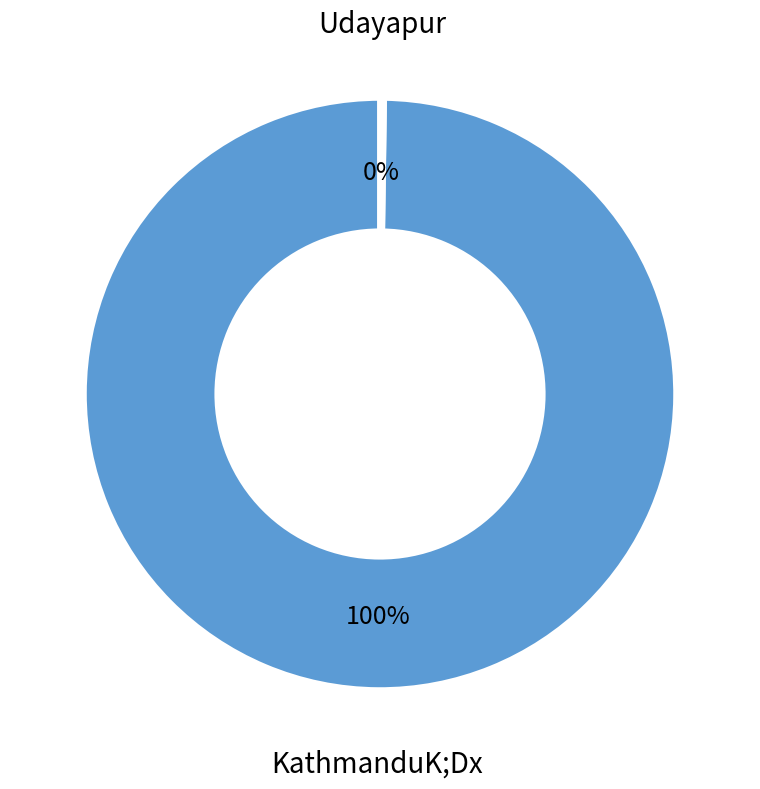

Does any single category account for the majority?

Yes